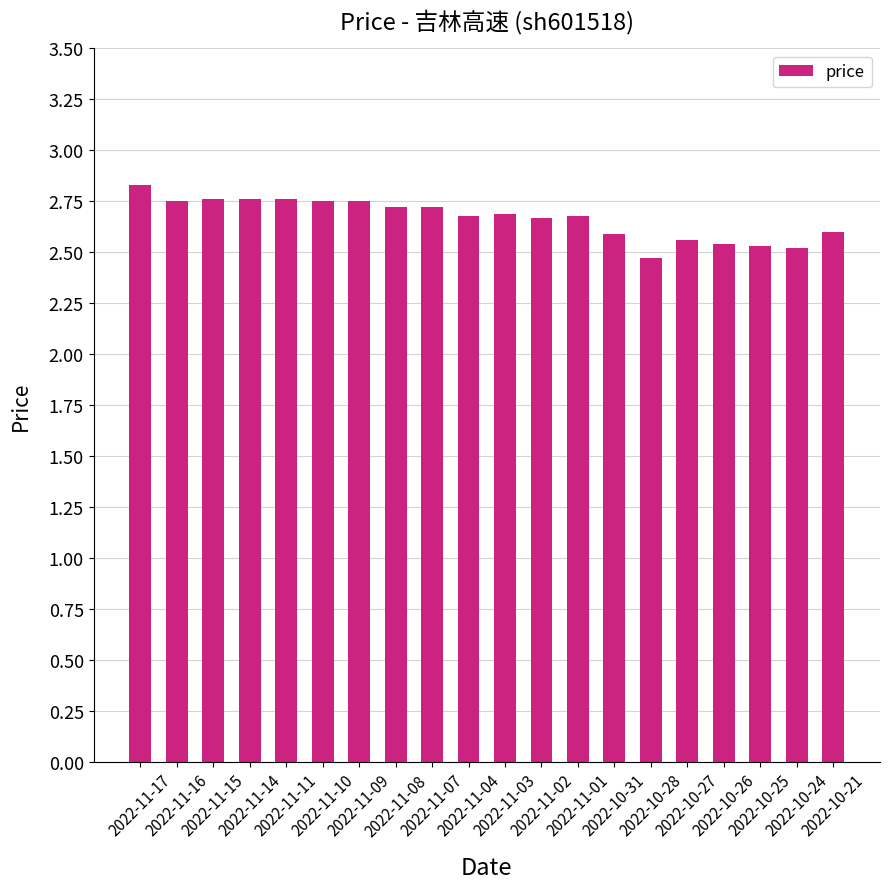

Count the values in the range 2 to 3.

20